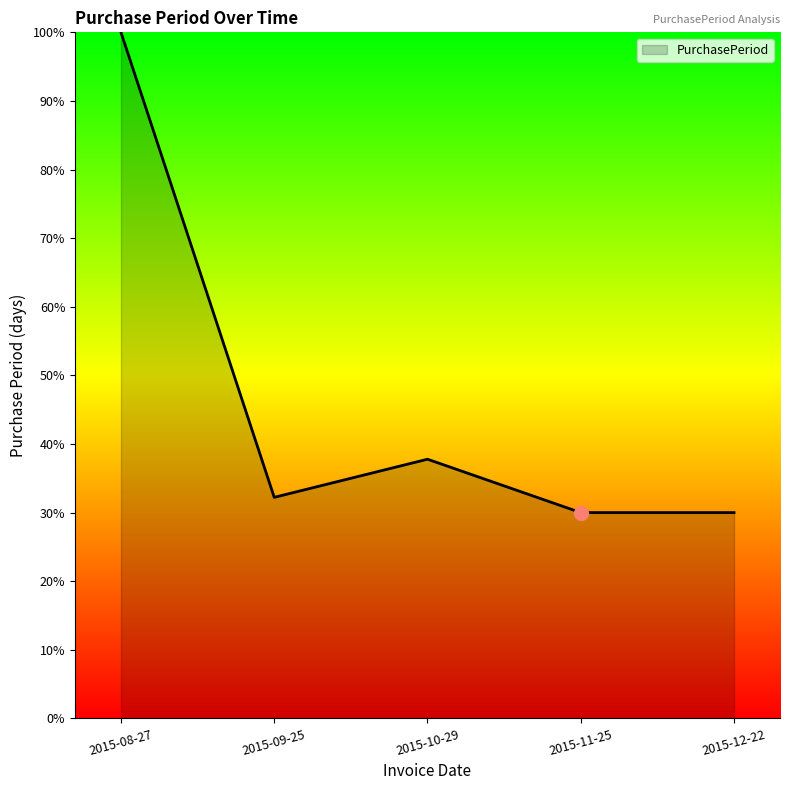

What is the difference between the maximum and minimum values?

70.0